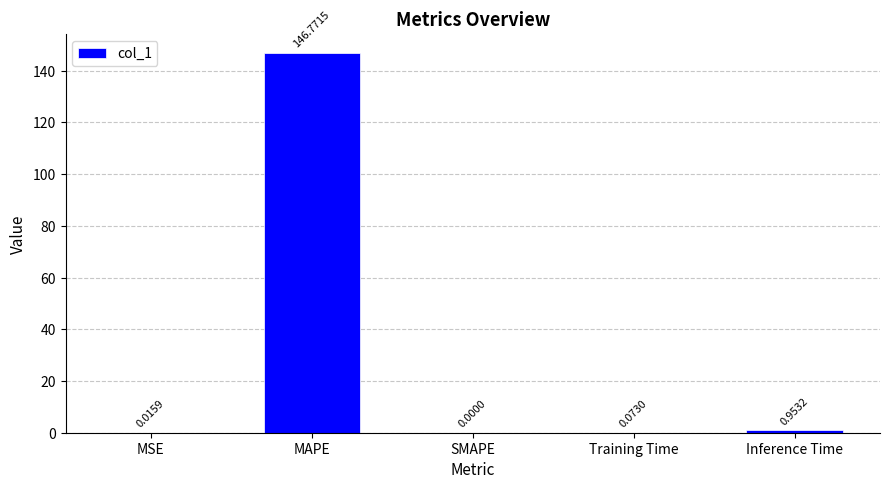

What is the sum of all values?

147.8